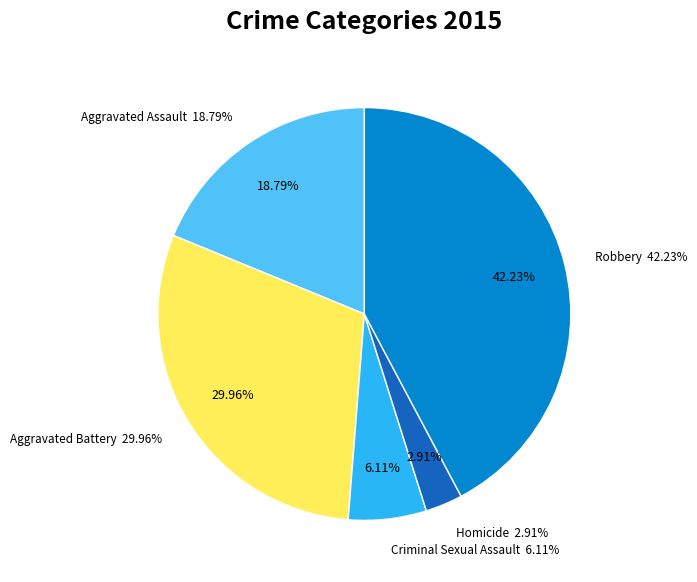

What is the total percentage of Aggravated Assault and Criminal Sexual Assault?

24.9%